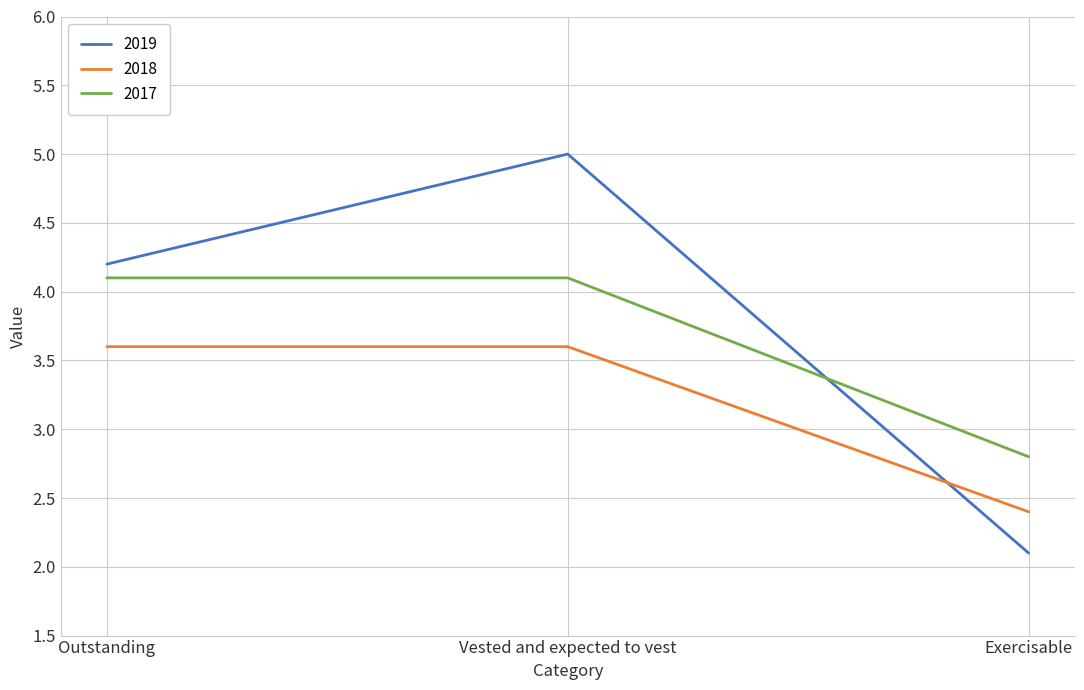

What position from the right is Vested and expected to vest?

2